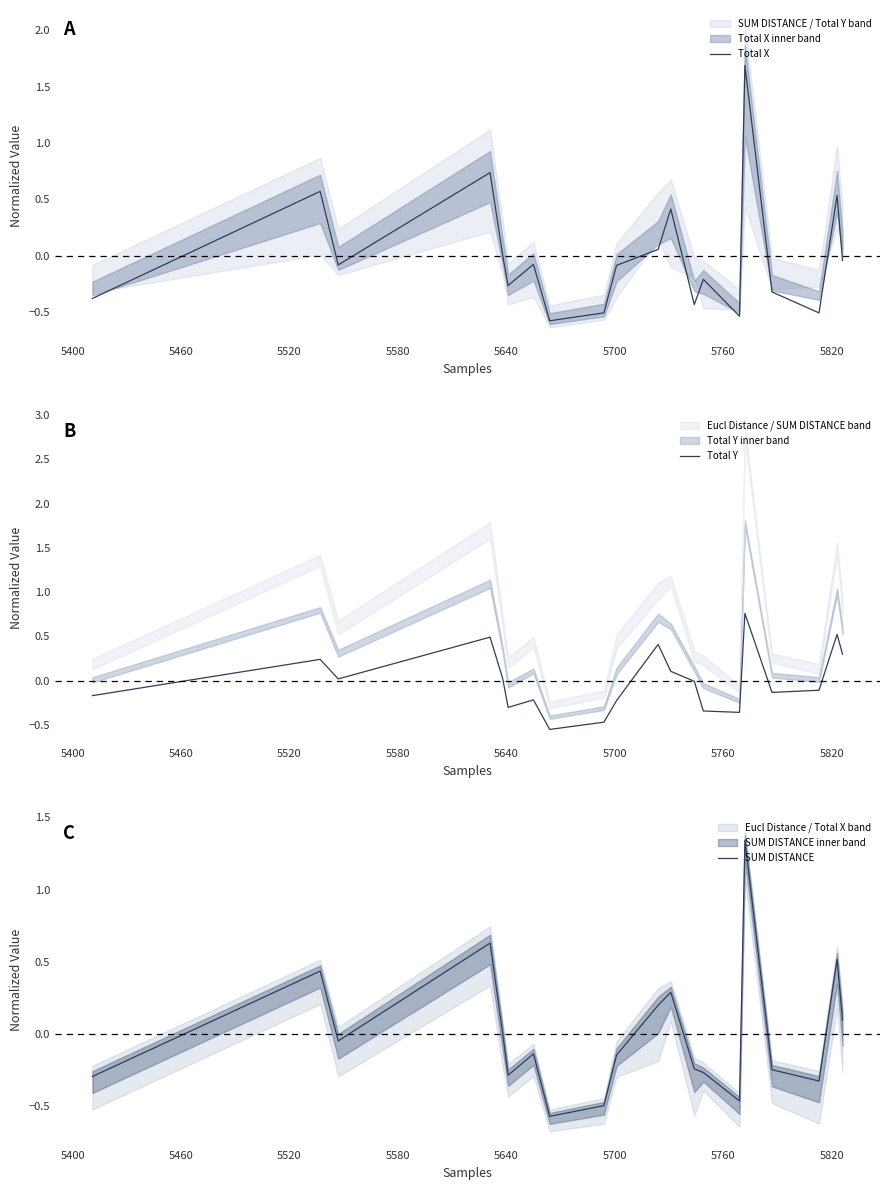

What is the difference between the maximum and minimum values in the Total Y series?

1.3